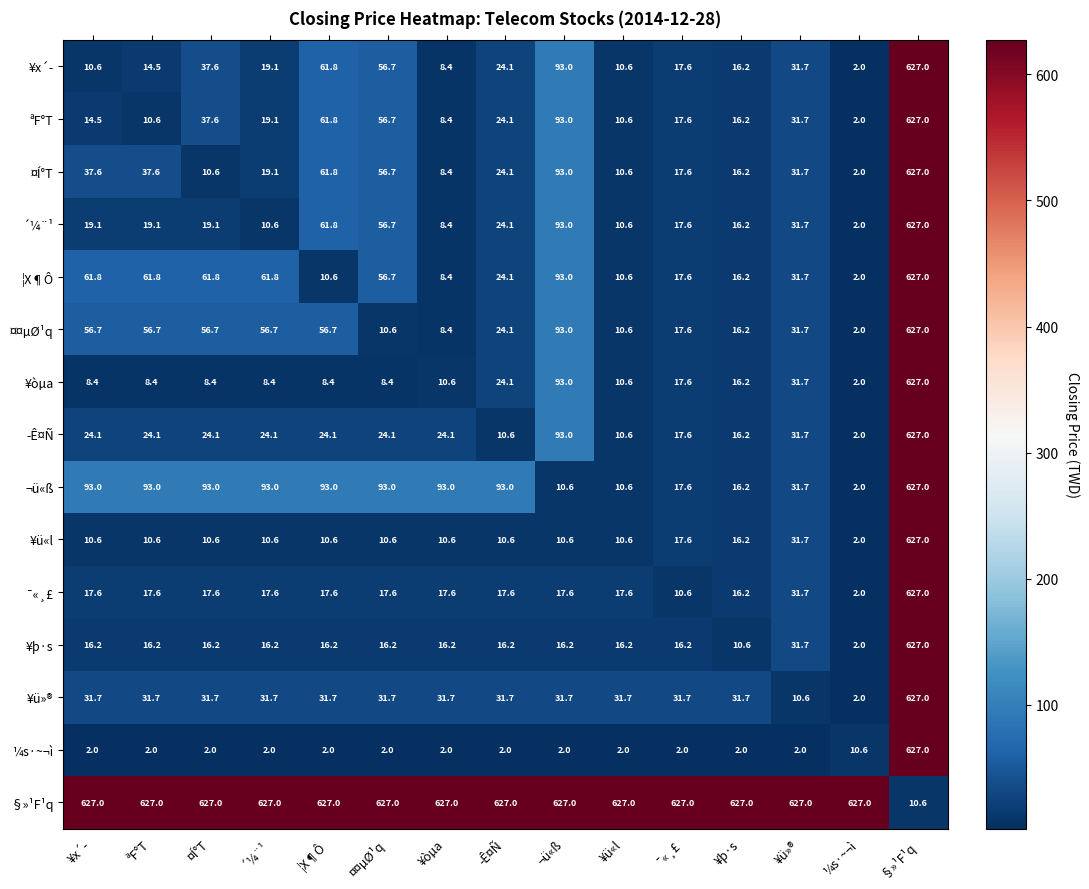

What is the sum of the ¥x´­ values at ¯«¸£ and ¼s·~¬ì?

19.6